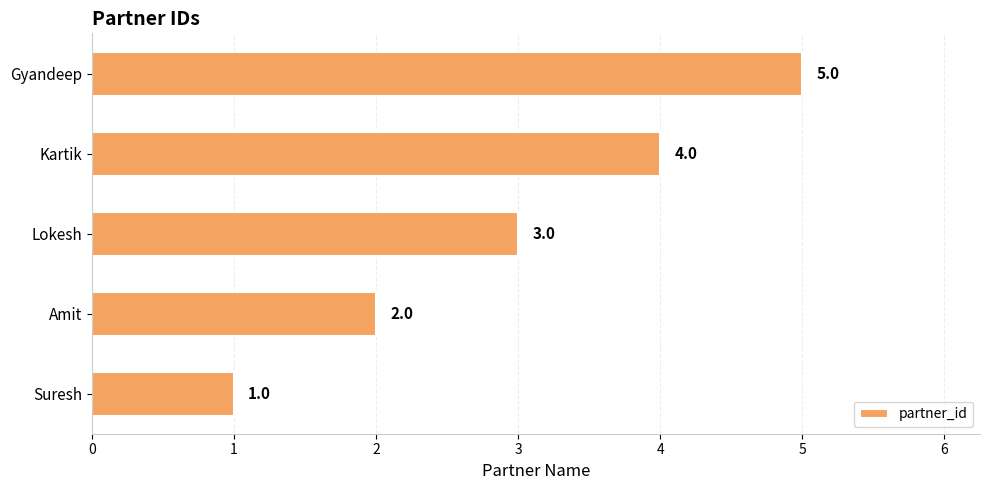

What is the sum of all values?

15